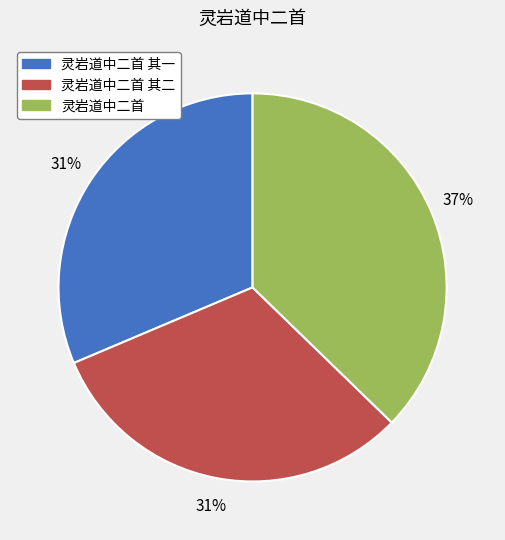

To the nearest percent, what is the combined percentage of 灵岩道中二首 其二 and 灵岩道中二首 其一?

63%